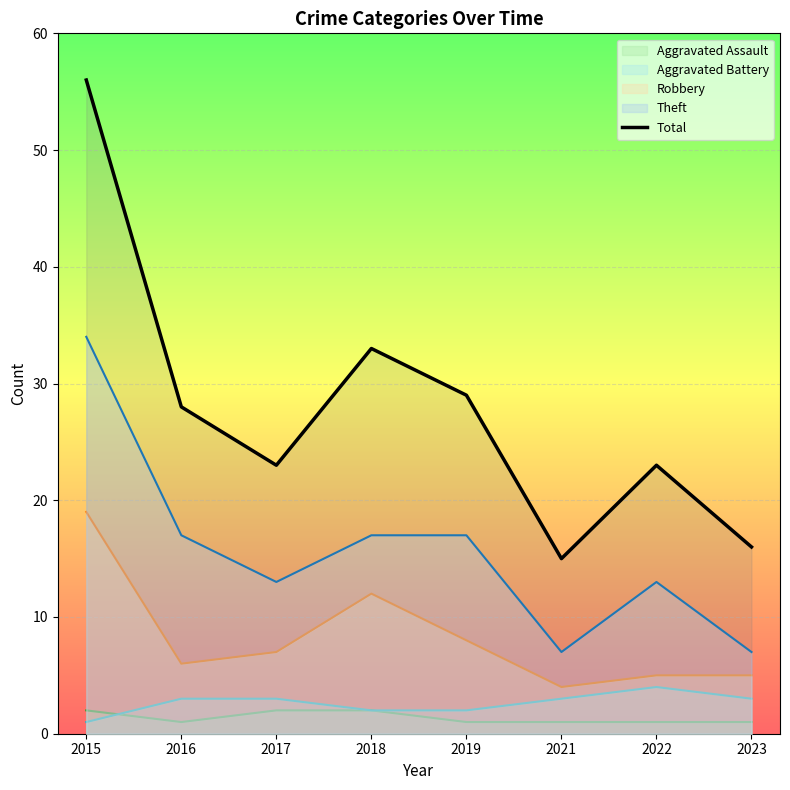

What is the value of the 5th point from the left?

29